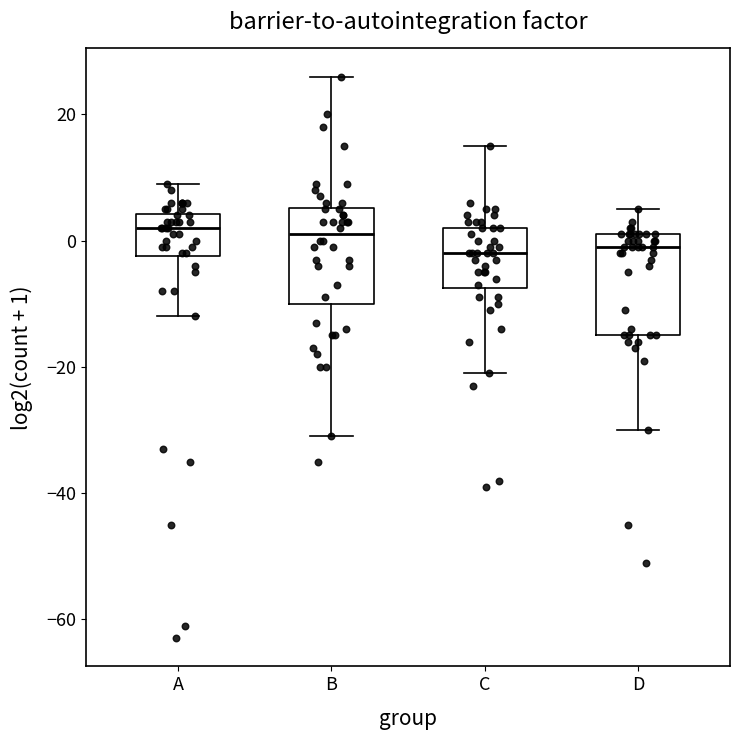

Reading left to right, read every box against the y-axis: the position of its median line, the range the box covers, and the ends of its whiskers. The values are not printed on the chart, so give them approximately, as read against the axis.

A: median 2, box -2 to 4, whiskers -12 to 10
B: median 2, box -10 to 6, whiskers -30 to 26
C: median -2, box -8 to 2, whiskers -20 to 16
D: median 0, box -14 to 2, whiskers -30 to 6